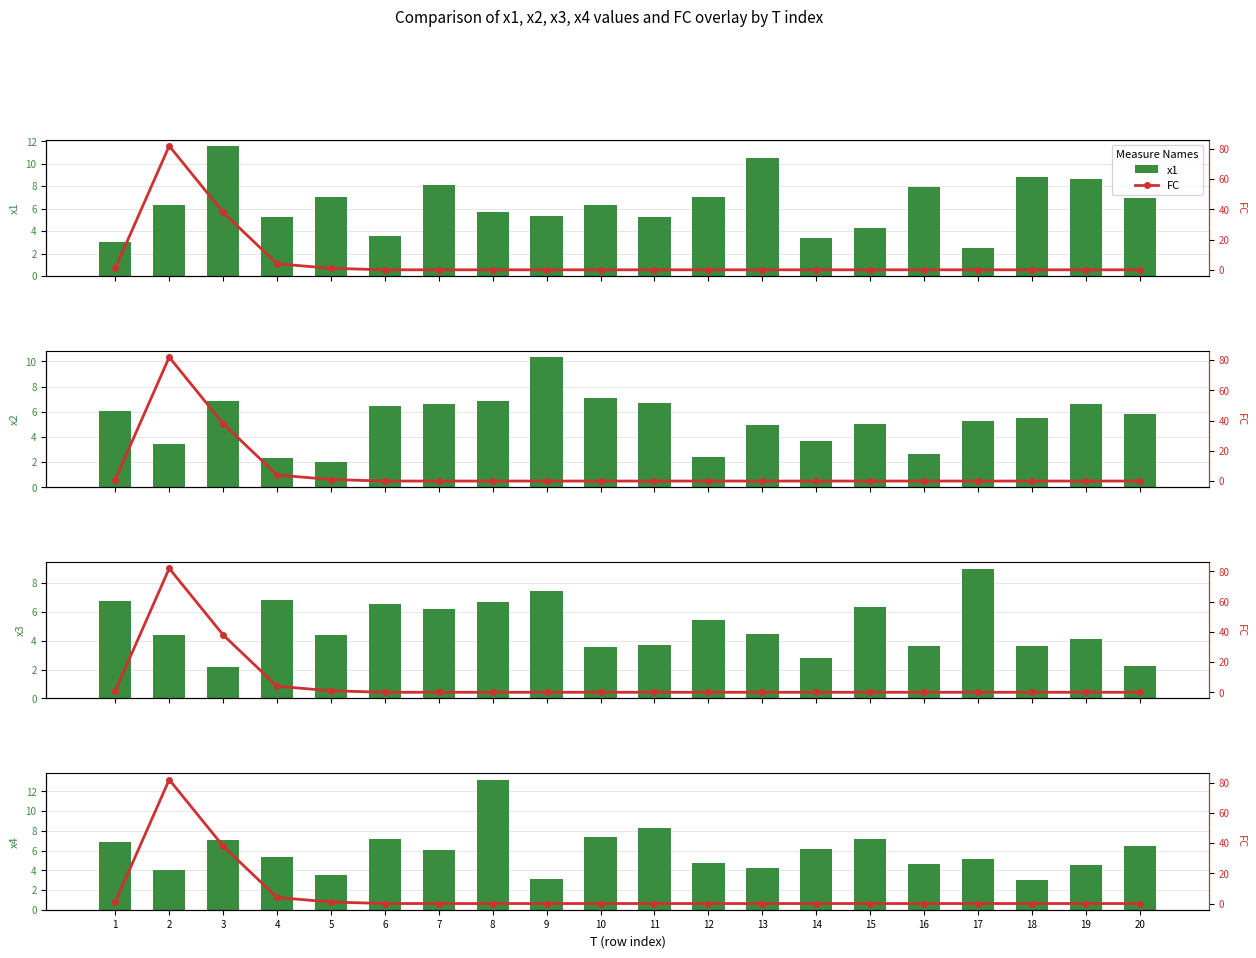

Does the chart contain stacked bars?

No